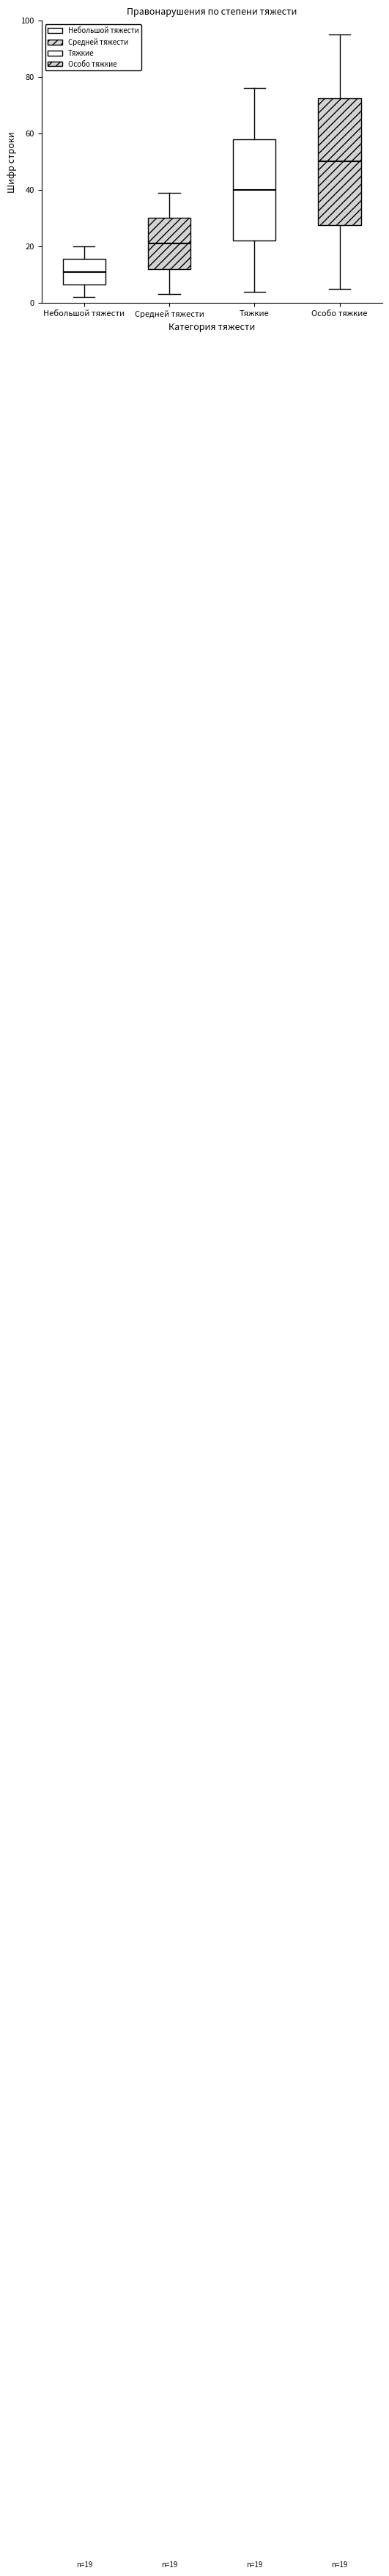

Which box has the lowest median line?

Небольшой тяжести